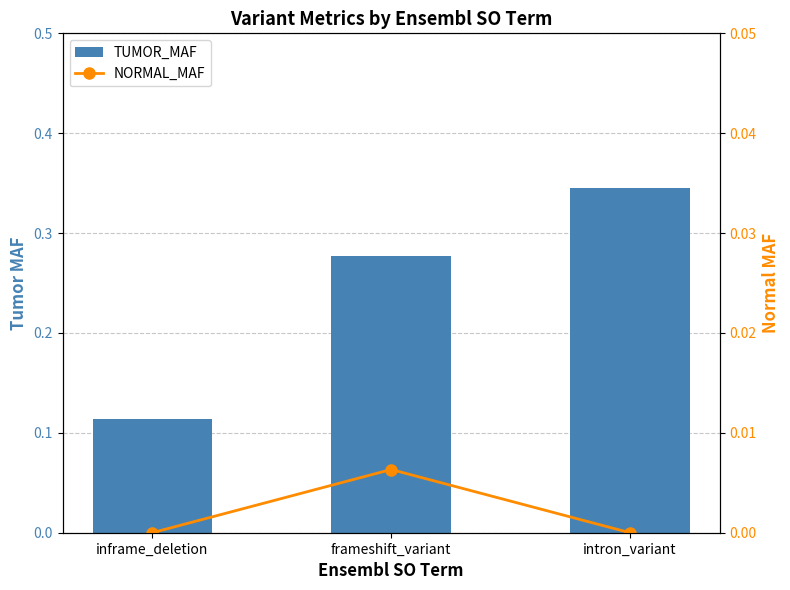

What is the value of the TUMOR_MAF bar at the 2nd from the left?

0.3